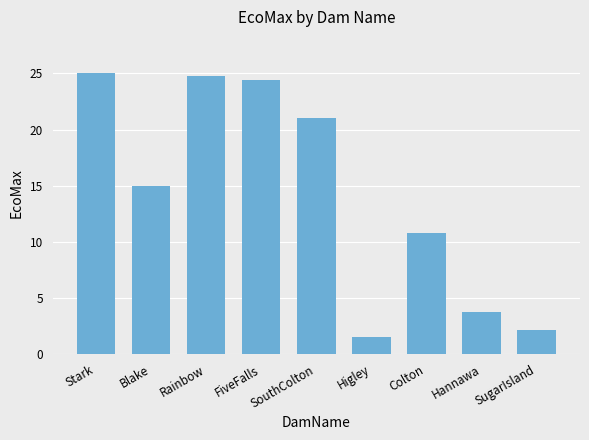

How many bars are there in total?

9